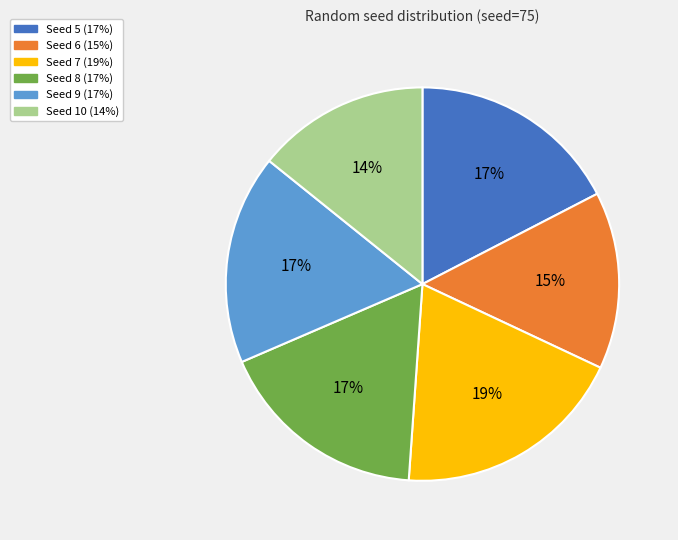

Is there a majority slice in this chart?

No